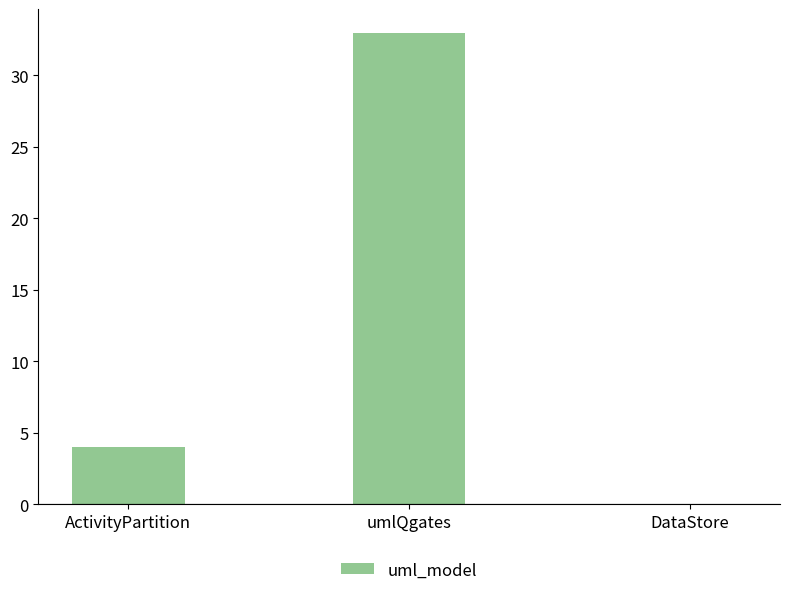

True or false: the data shows 1 at ActivityPartition.

False